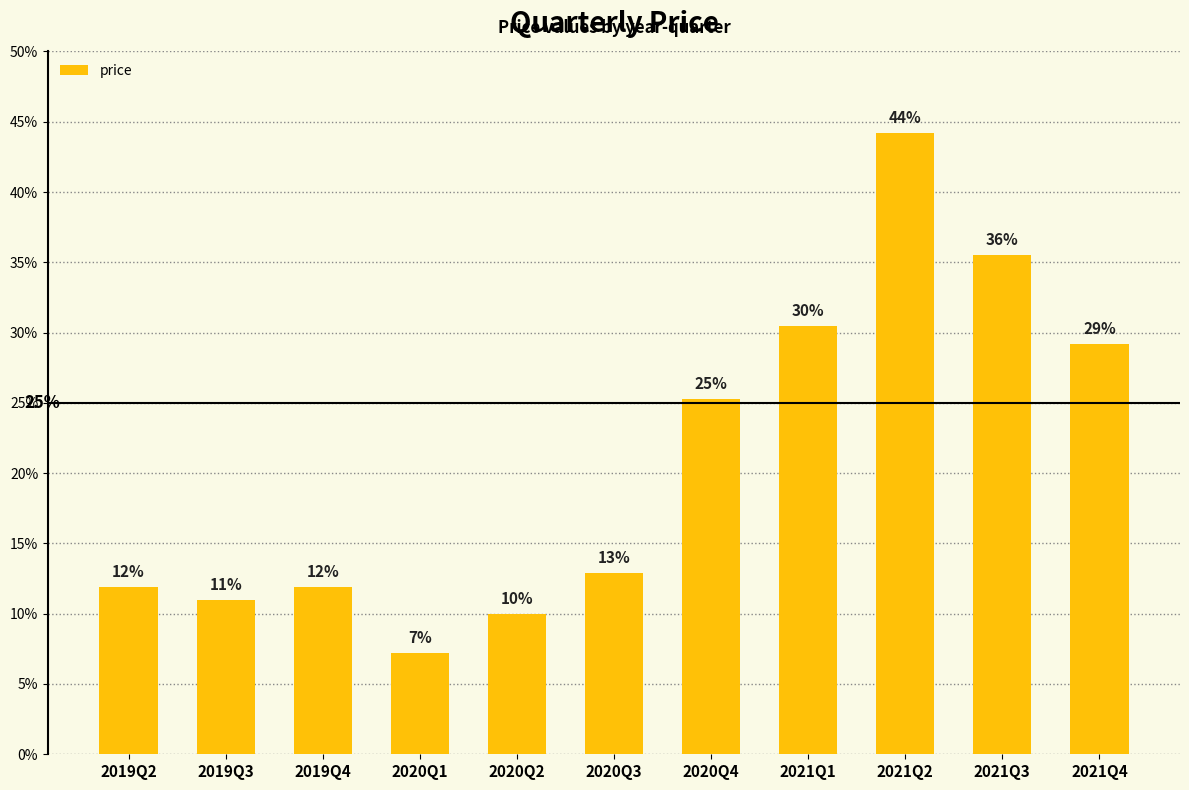

Reading right to left, extract all data points from this chart.

2021Q4=0.3	2021Q3=0.4	2021Q2=0.4	2021Q1=0.3	2020Q4=0.3	2020Q3=0.1	2020Q2=0.1	2020Q1=0.1	2019Q4=0.1	2019Q3=0.1	2019Q2=0.1